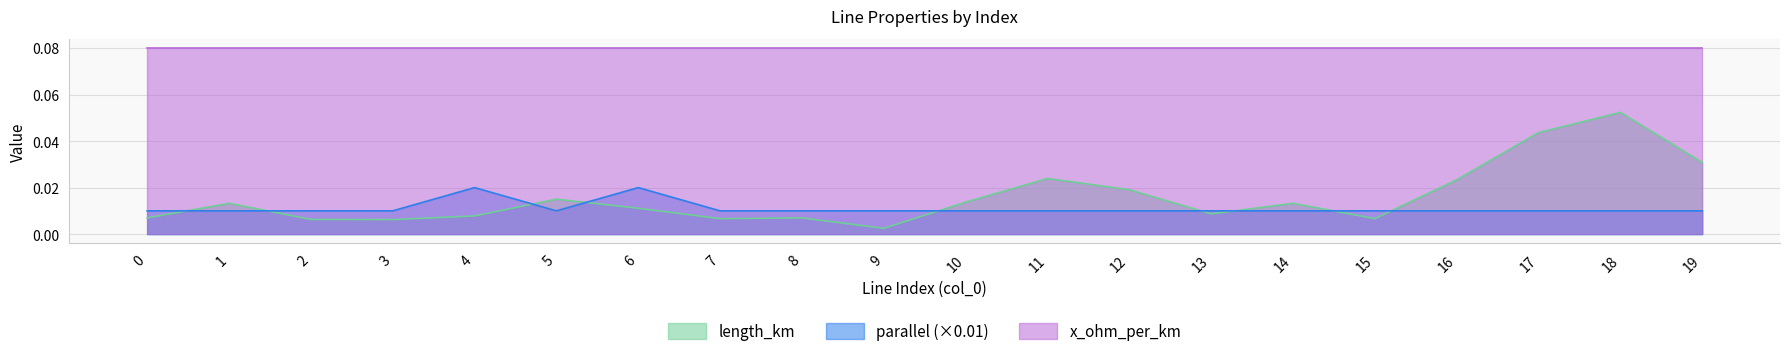

True or false: parallel has more than 1 points higher than both neighbors.

True